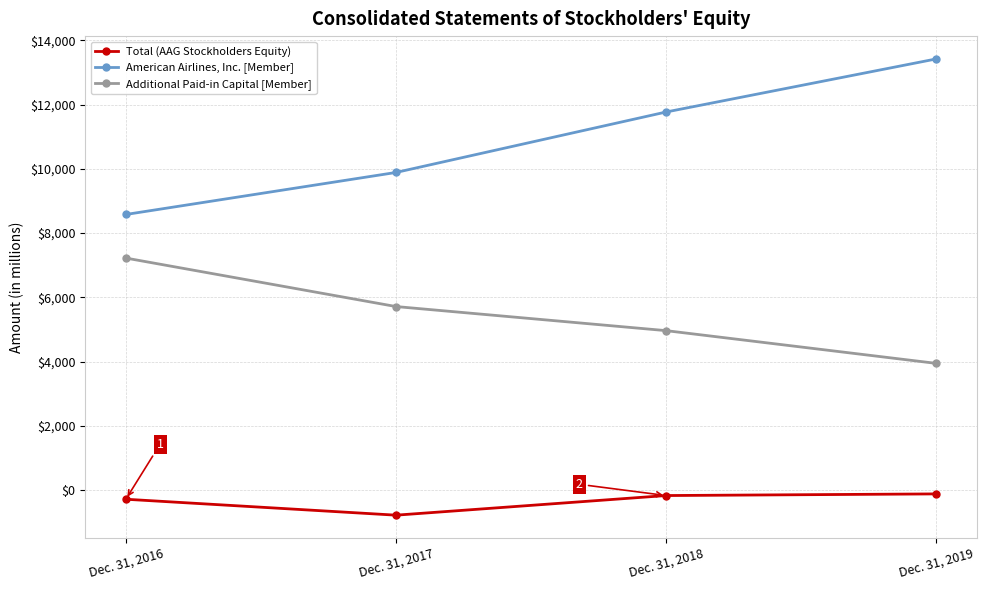

What is the spread (max minus min) of values at Dec. 31, 2019?

13540